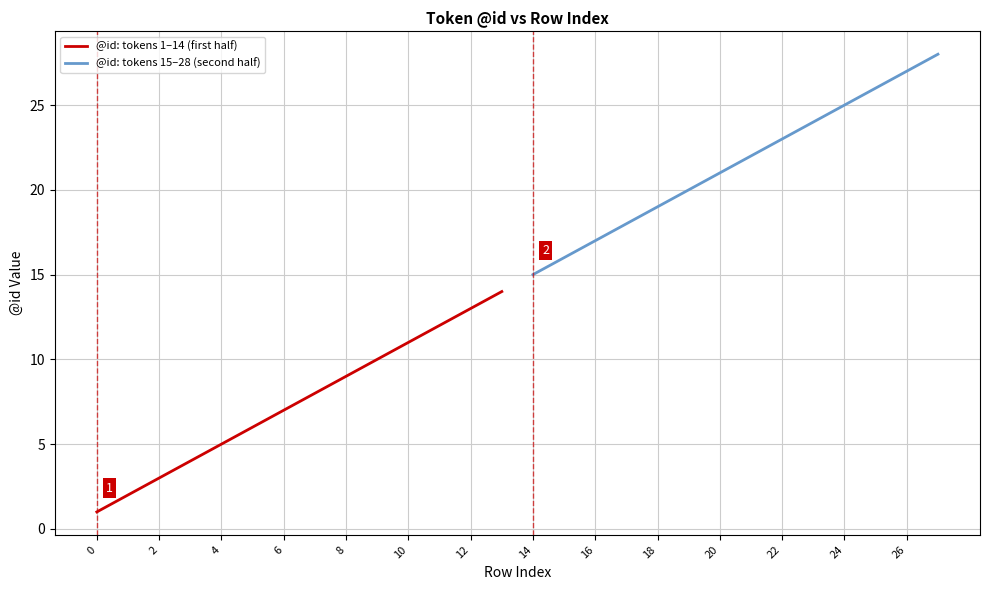

Is it true that @id: tokens 1–14 (first half) equals 2 at 0?

False